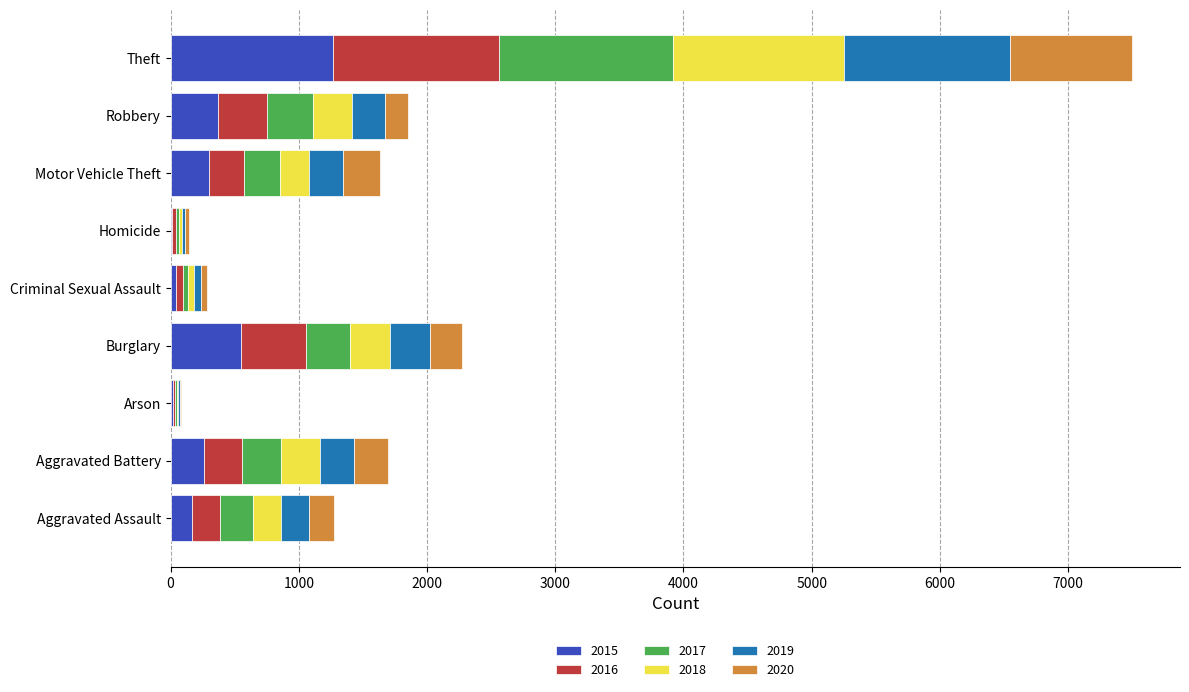

What is the sum of all 2015 values?

2987